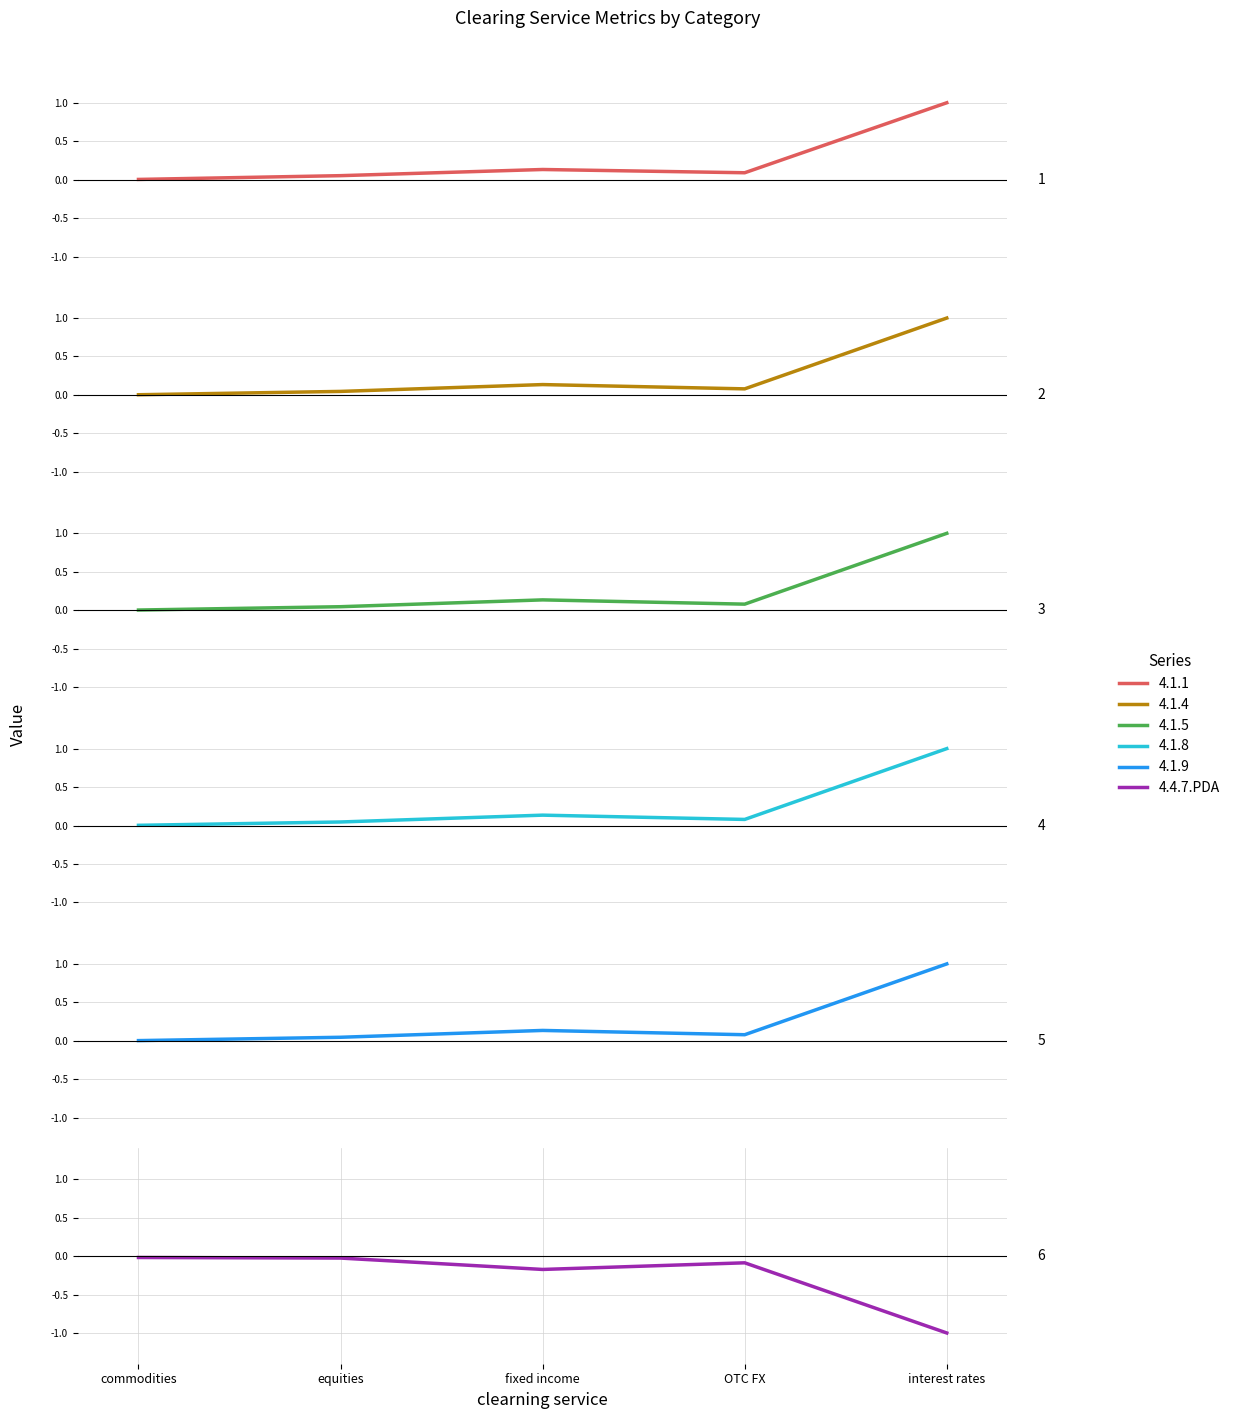

How many interior local peaks (higher than both neighbors) does the data have?

1